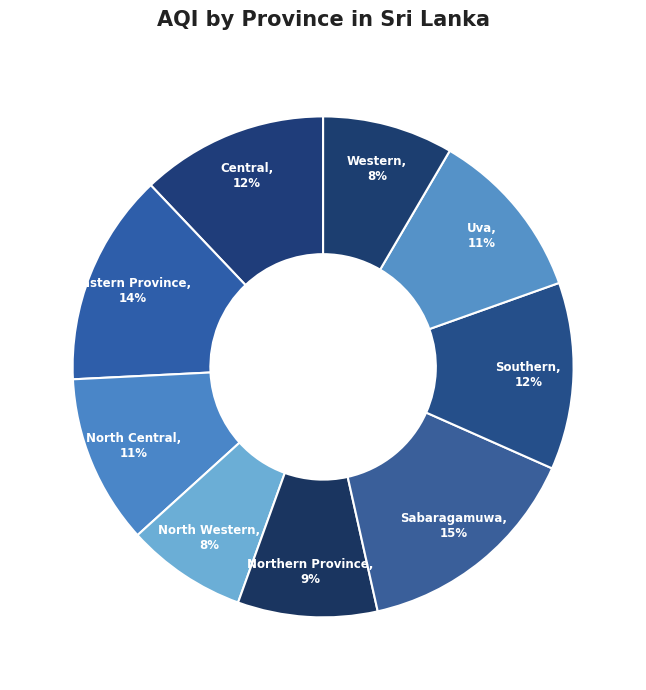

Approximately how many times larger is the value at Southern compared to North Central?

1.1